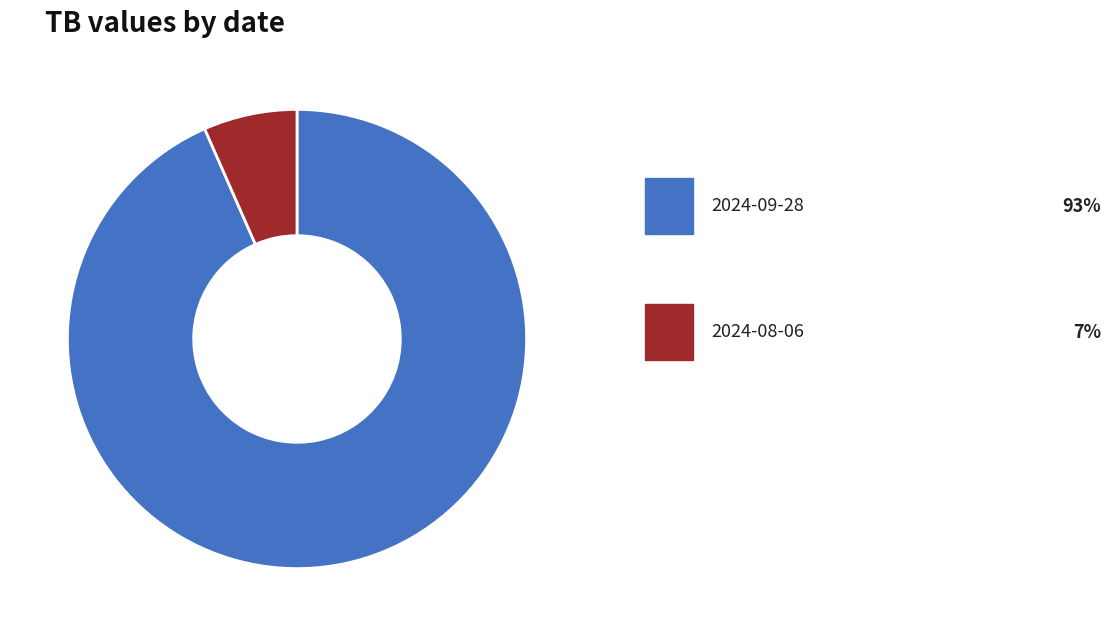

Is there any slice that represents more than half of the pie?

Yes